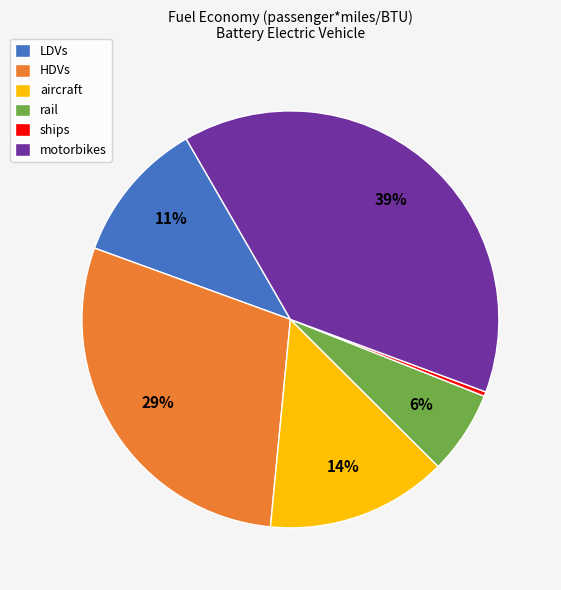

Combined, do motorbikes and ships account for over 50%?

No